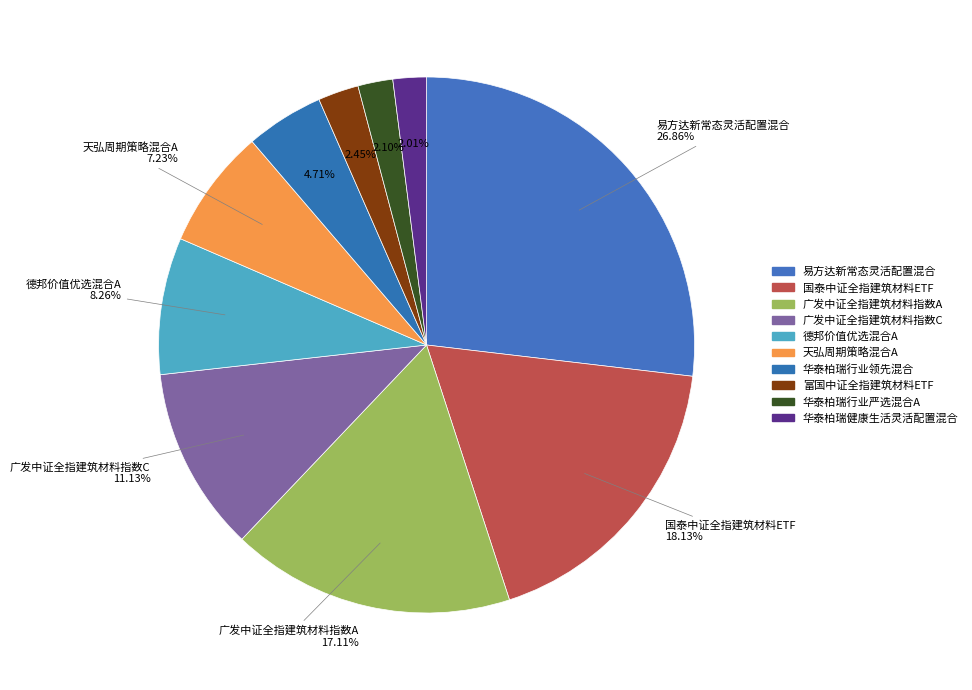

Which has a higher value, 易方达新常态灵活配置混合 or 华泰柏瑞行业领先混合?

易方达新常态灵活配置混合